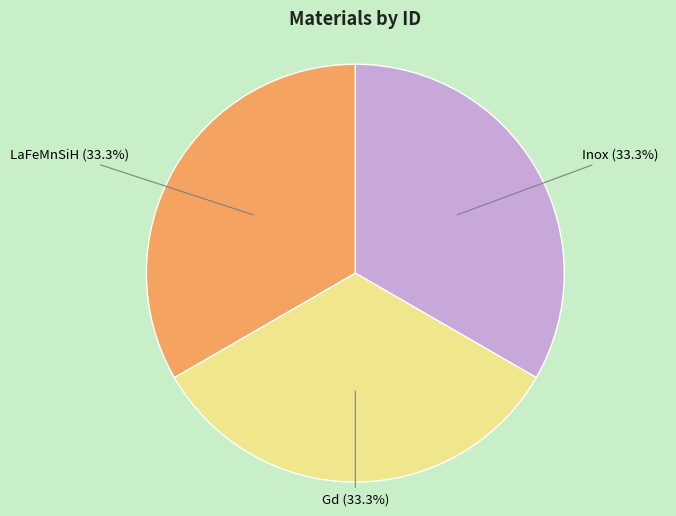

How many segments does this pie chart have?

3